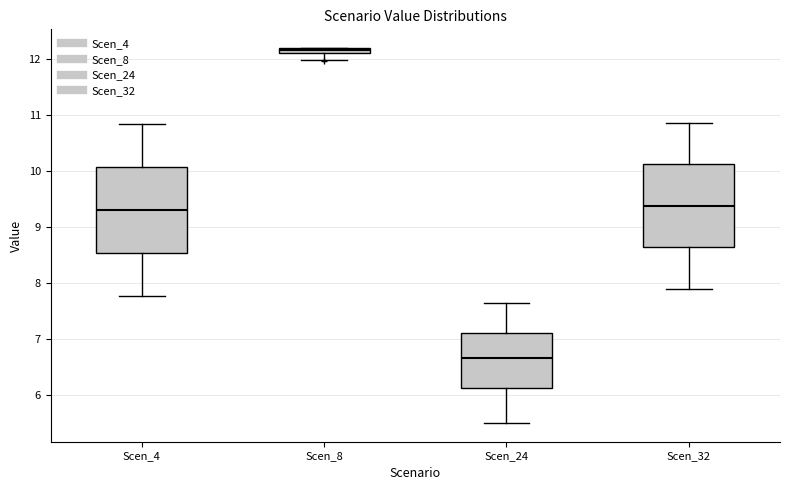

Where does the lower whisker of the box for Scen_8 end on the y-axis? The values are not printed on the chart, so give them approximately, as read against the axis.

12.0